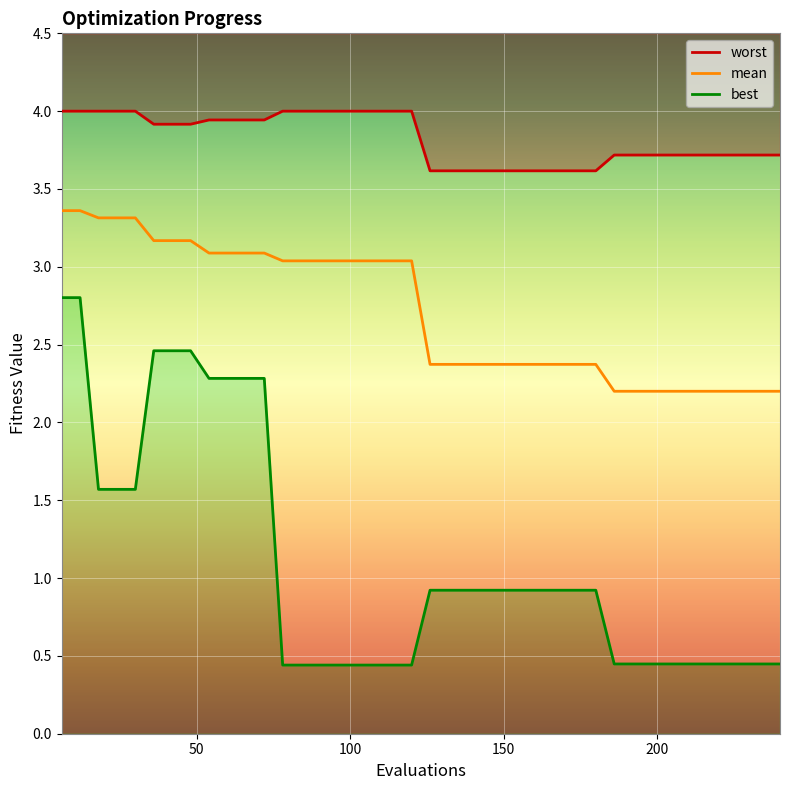

True or false: worst and best intersect in this chart.

False